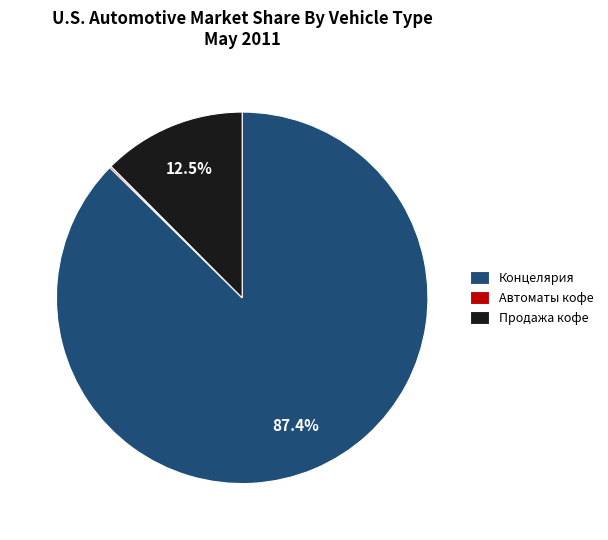

Approximately how many times larger is the value at Концелярия compared to Продажа кофе?

7.0